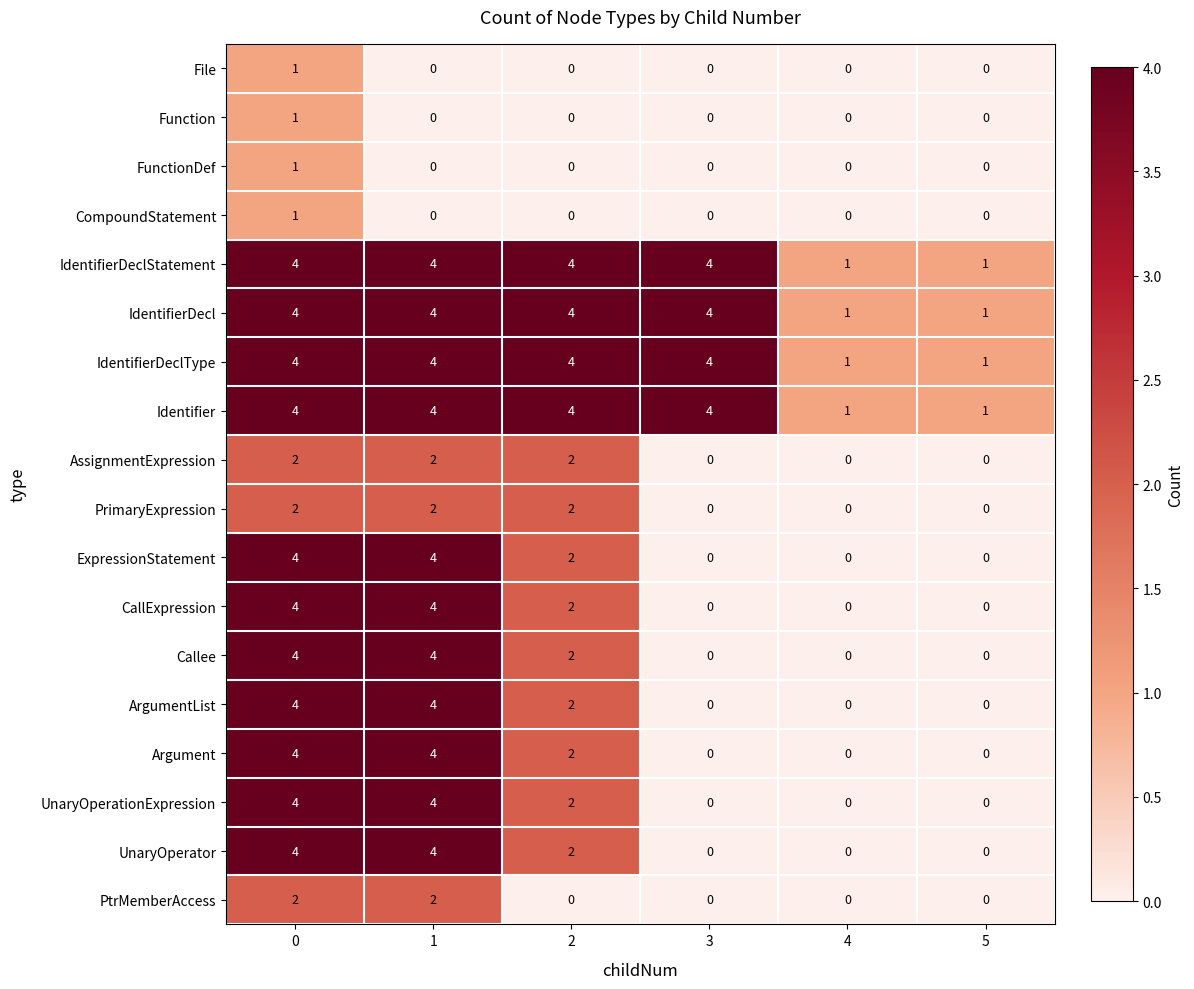

What is the sum of all UnaryOperationExpression values?

10